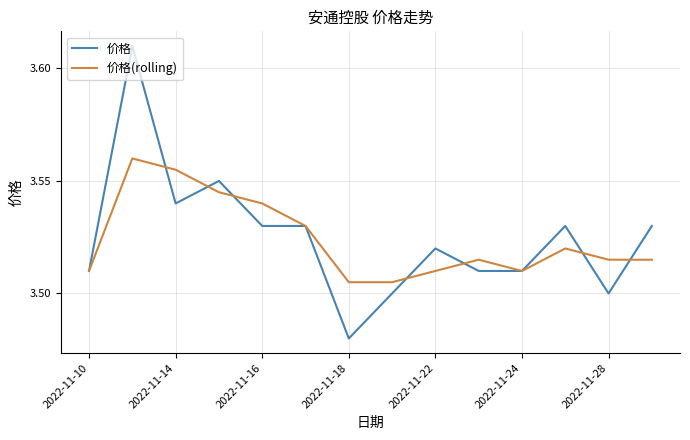

Rank the series by their maximum value, from highest to lowest.

价格, 价格(rolling)